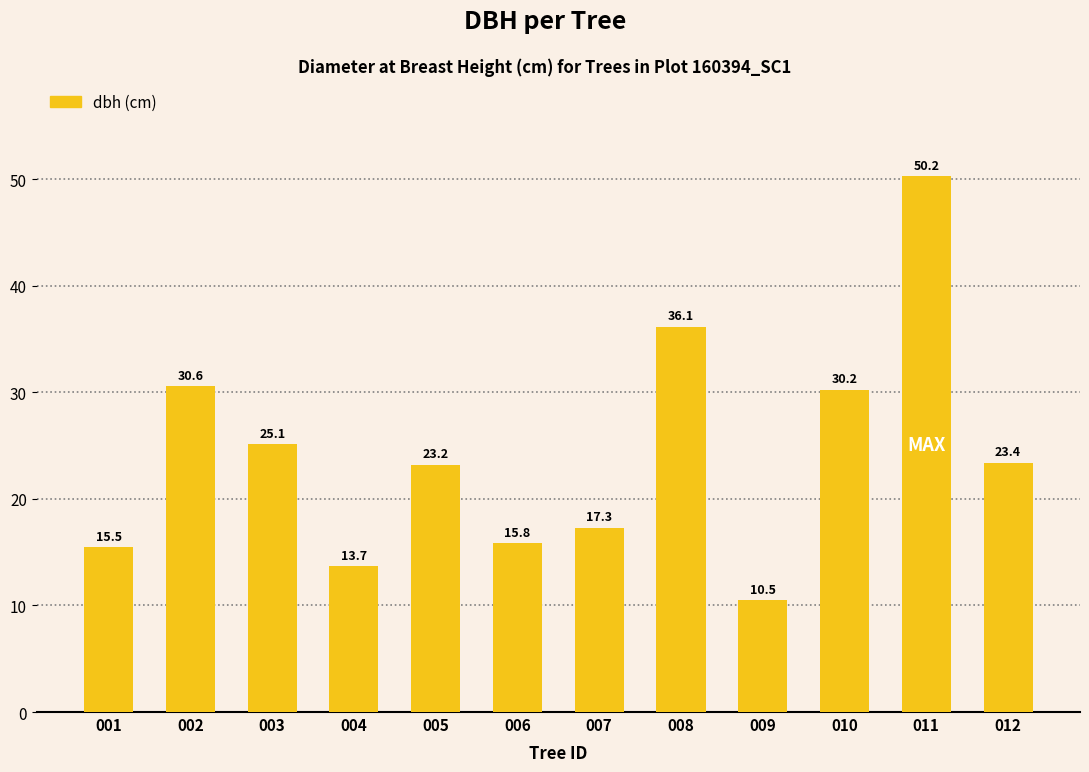

Are the bars grouped side by side (vs. stacked)?

No